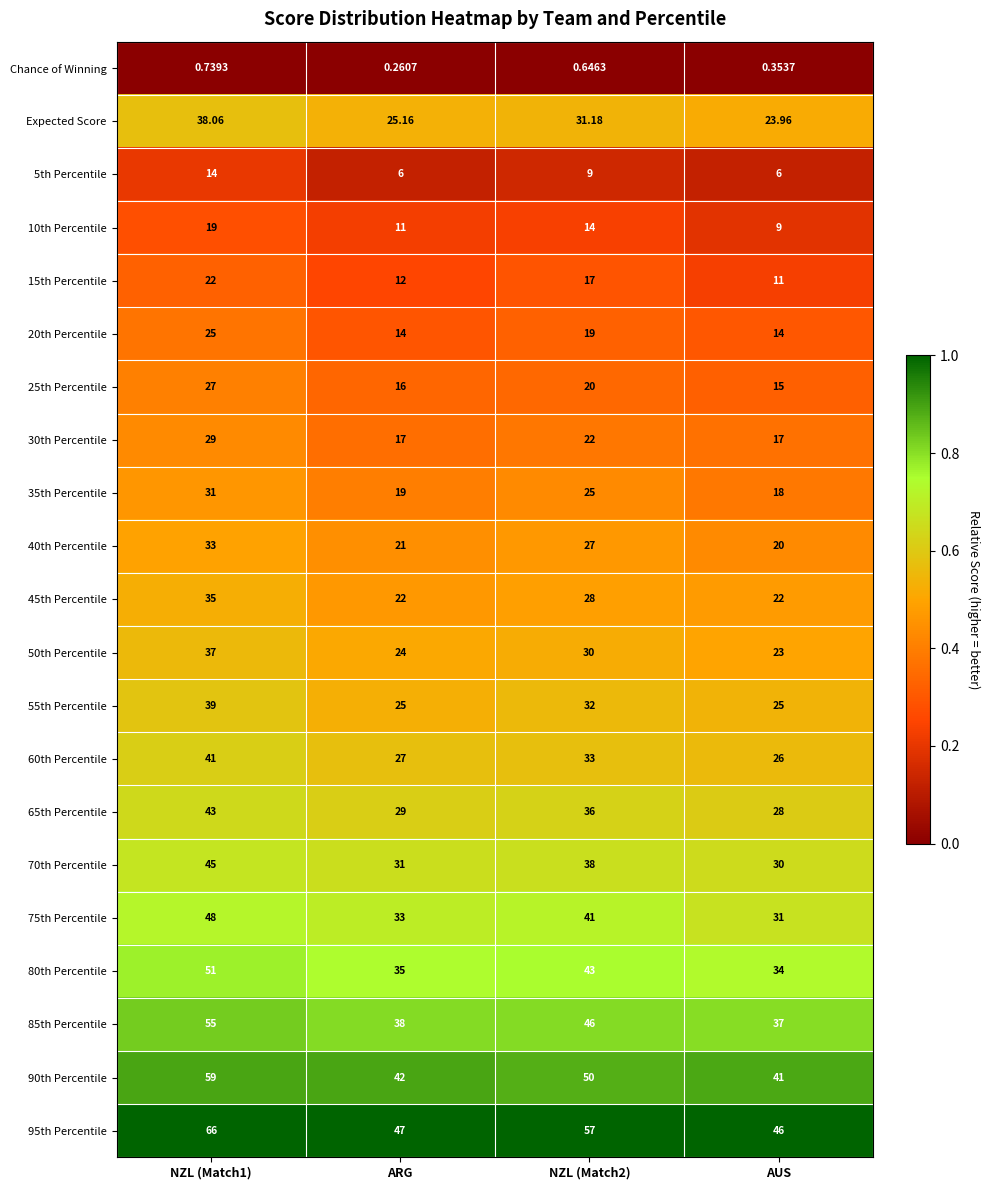

Which label corresponds to the largest value in the chart?

NZL (Match1)